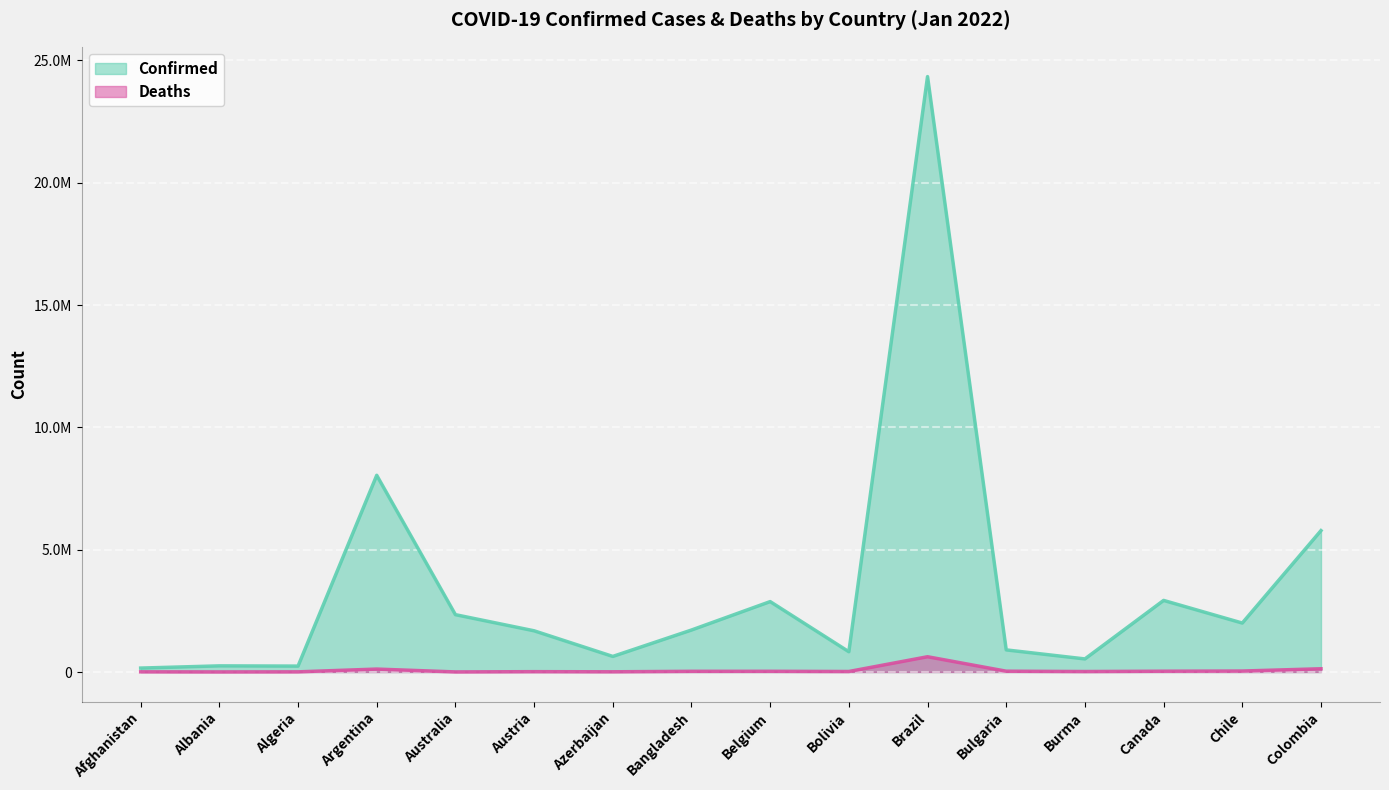

At which category is the sum across all series the highest?

Brazil